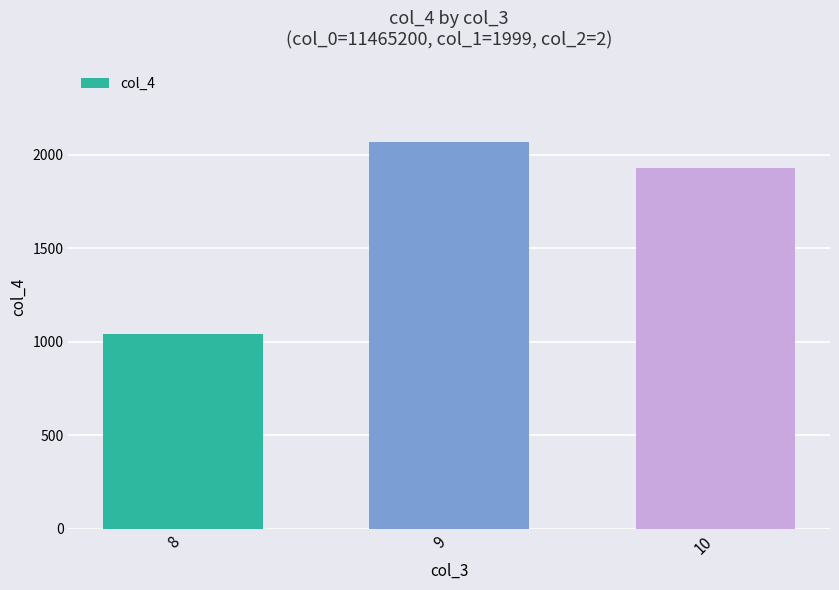

Which label corresponds to the largest value in the chart?

9